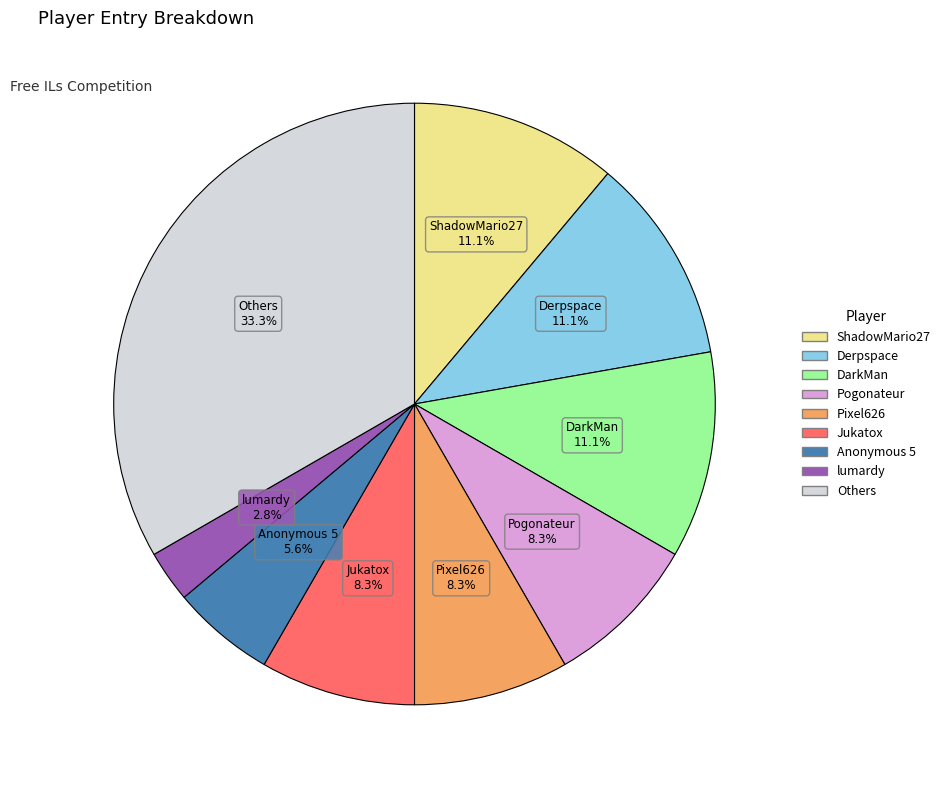

Does any single category account for the majority?

No